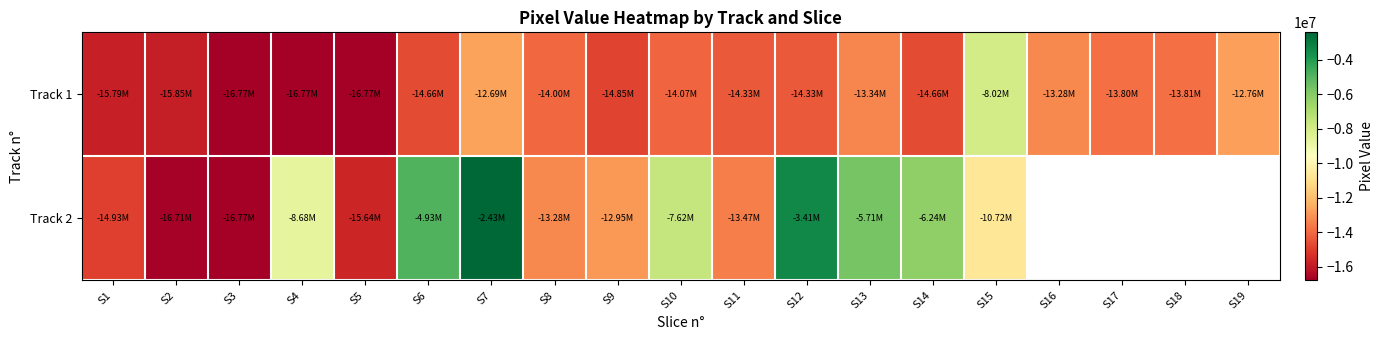

What value does the Track 2 series have at S2?

-16710394.0